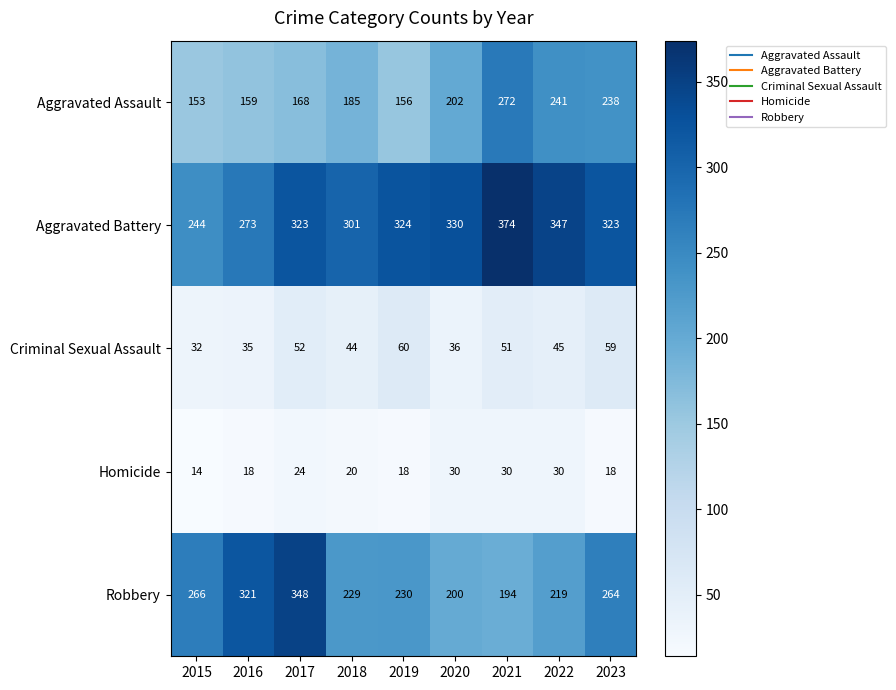

Rank the series at 2020 from highest to lowest value.

Aggravated Battery, Aggravated Assault, Robbery, Criminal Sexual Assault, Homicide